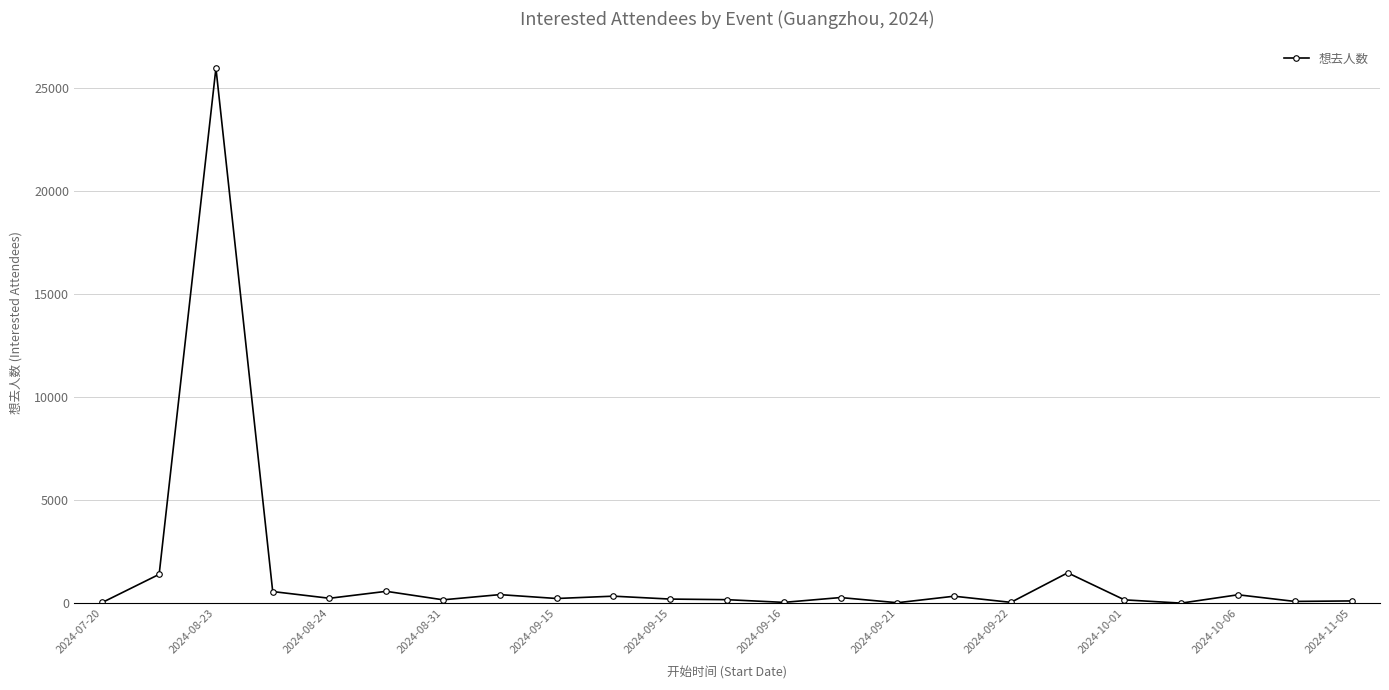

What is the sum of all values?

33345